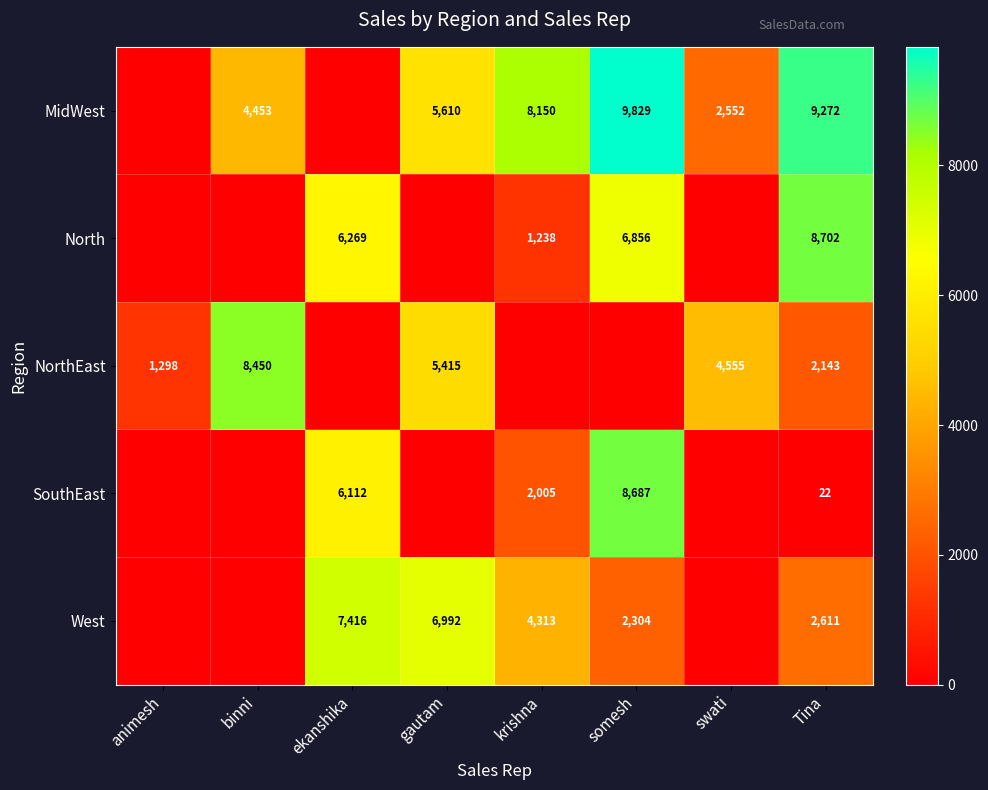

True or false: MidWest has a value of 8150 at krishna.

True